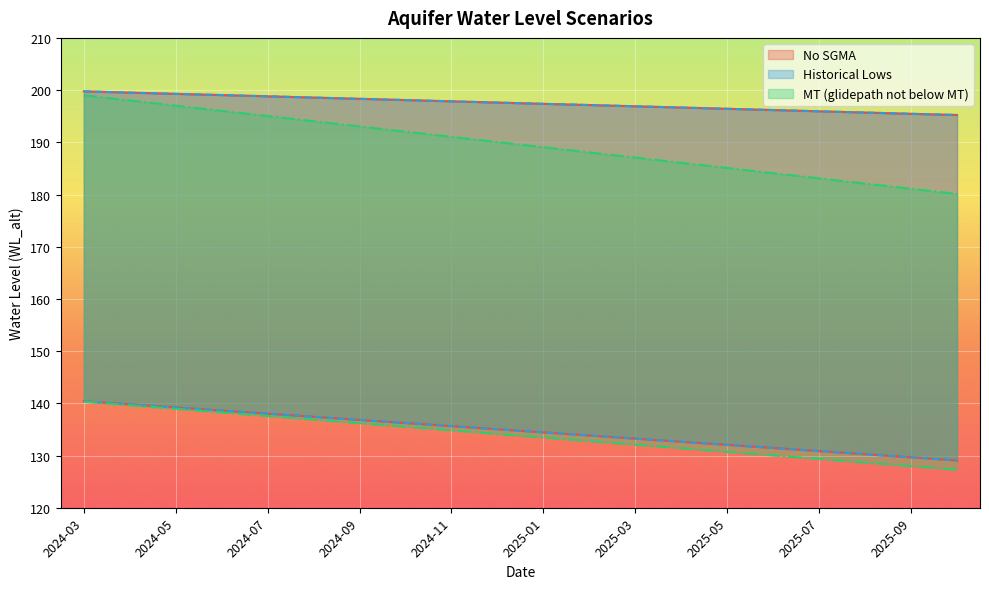

The value of Historical Lows Lower at 2024-10 is 136.2. True or false?

True